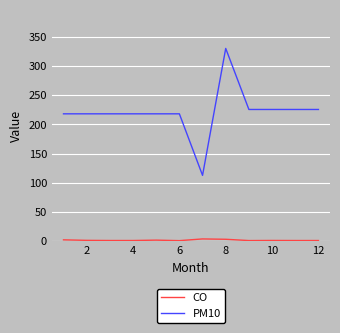

True or false: PM10 and CO intersect in this chart.

False